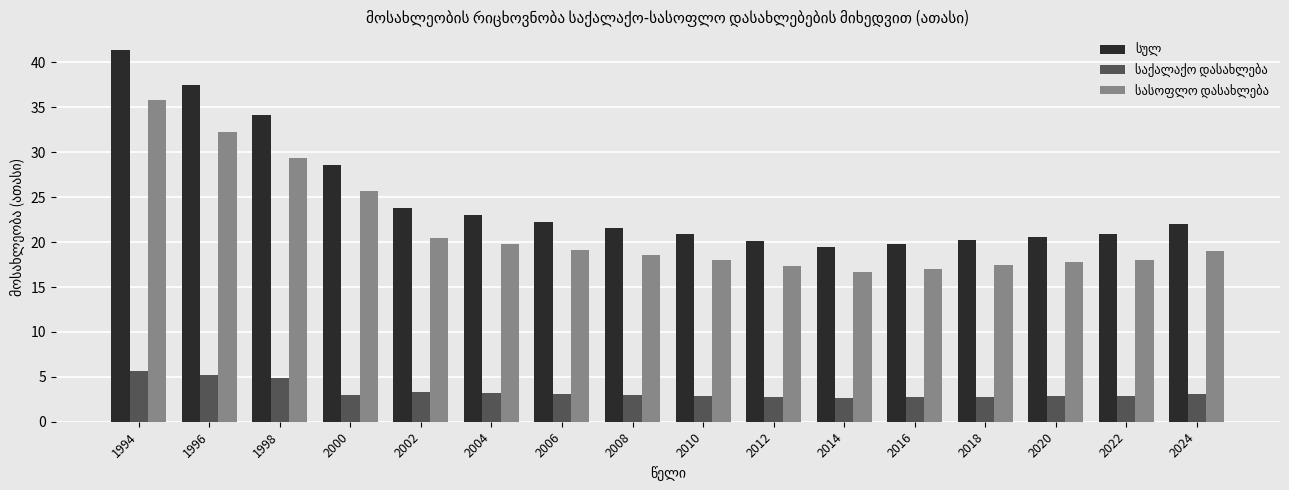

What is the minimum value shown in the chart?

2.7